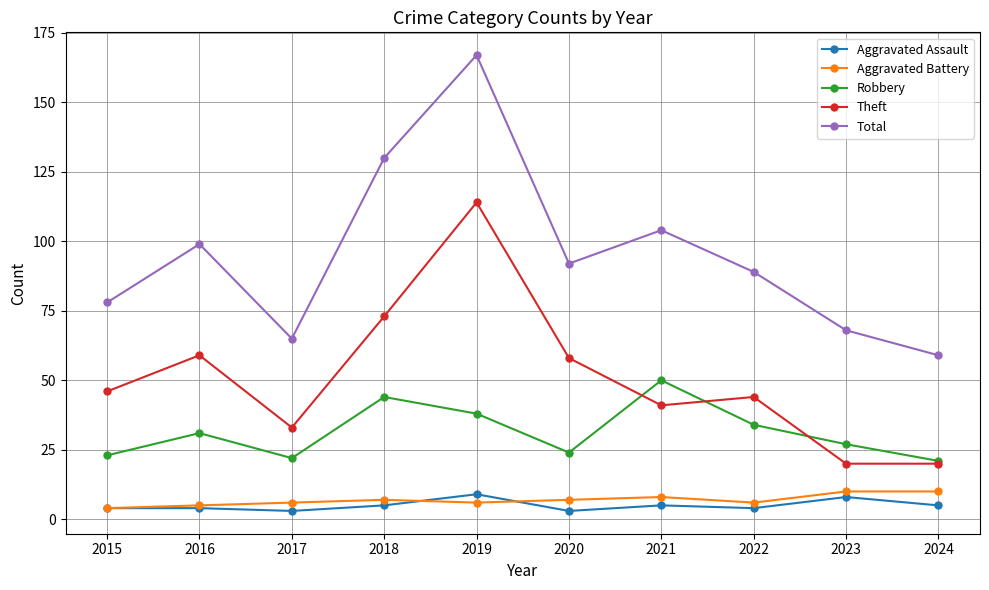

The value of Total at 2021 is 104. True or false?

True